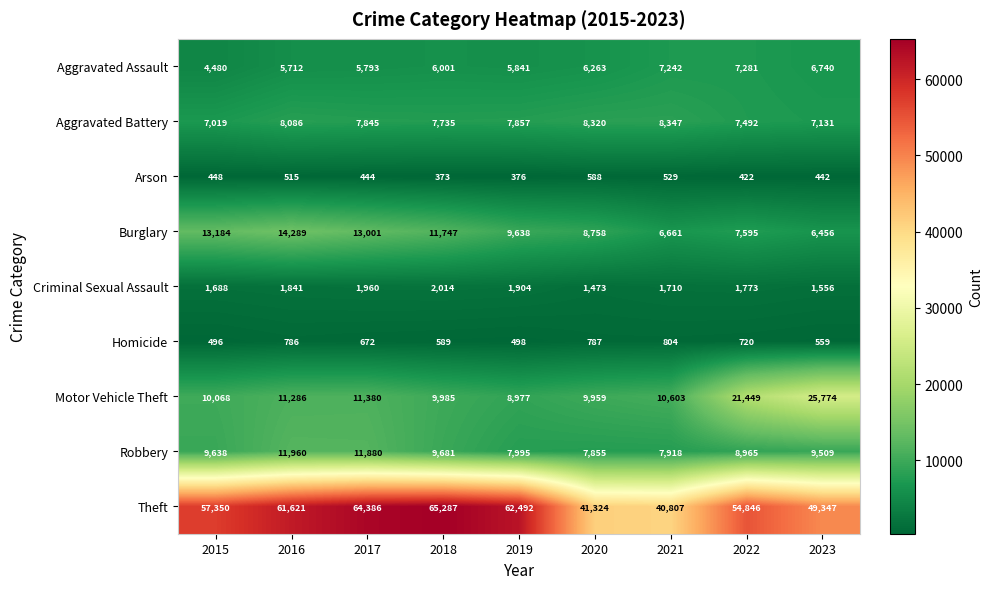

Rank the series at 2015 from lowest to highest value.

Arson, Homicide, Criminal Sexual Assault, Aggravated Assault, Aggravated Battery, Robbery, Motor Vehicle Theft, Burglary, Theft